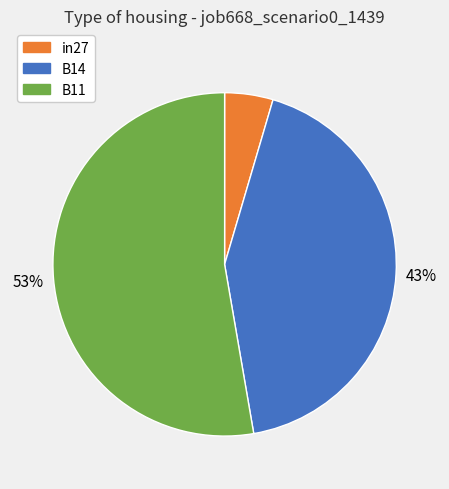

Which category has the biggest portion of the pie?

B11